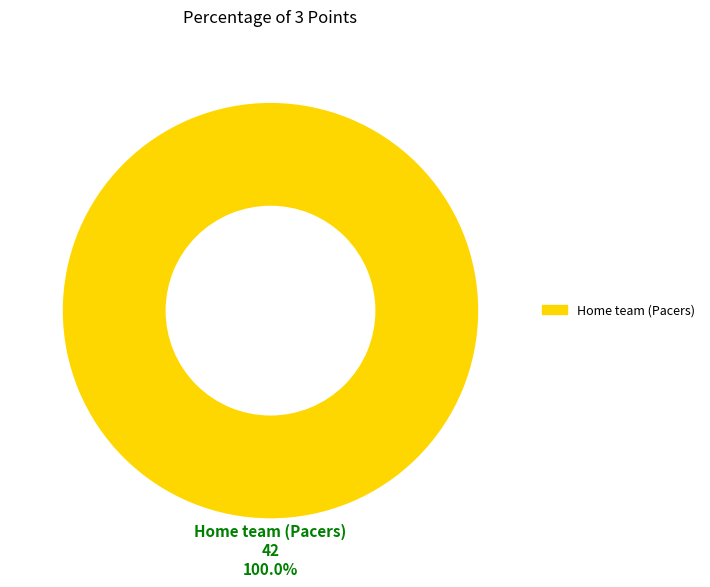

Does any single category account for the majority?

Yes